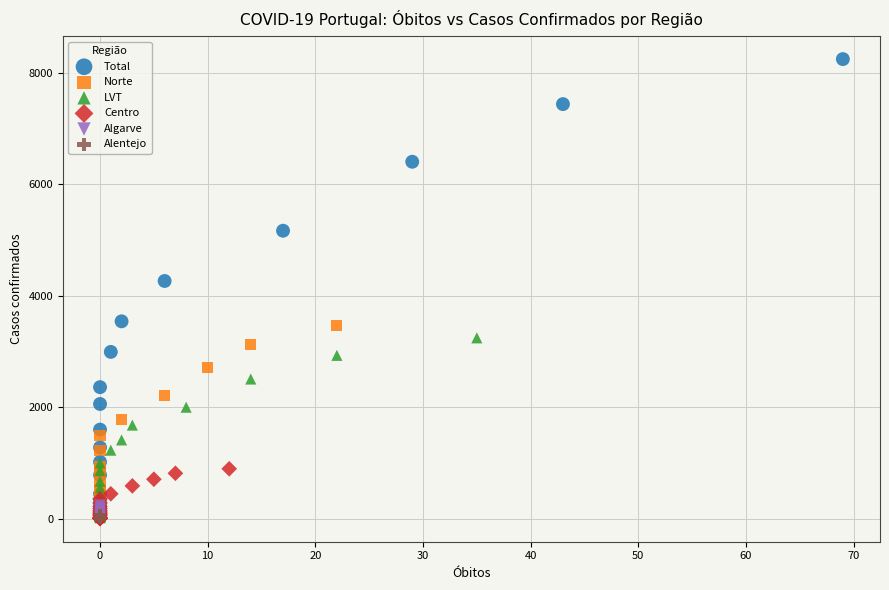

Which series has the largest Y range (max minus min)?

Total